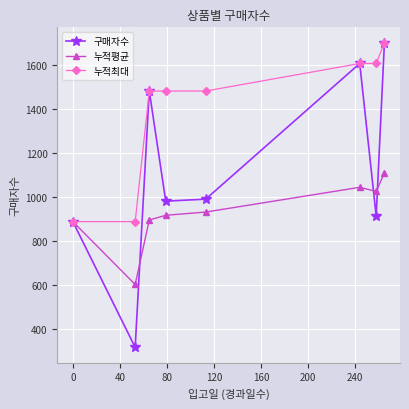

What is the average value of the 누적평균 series?

925.6